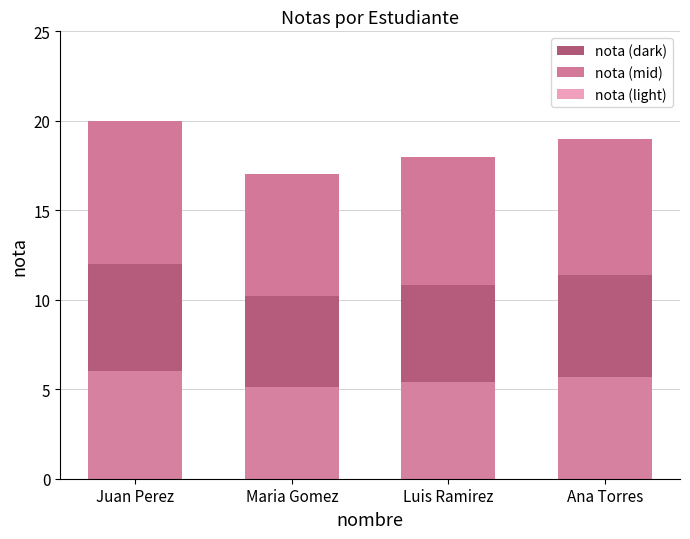

How many bars are there in total?

12